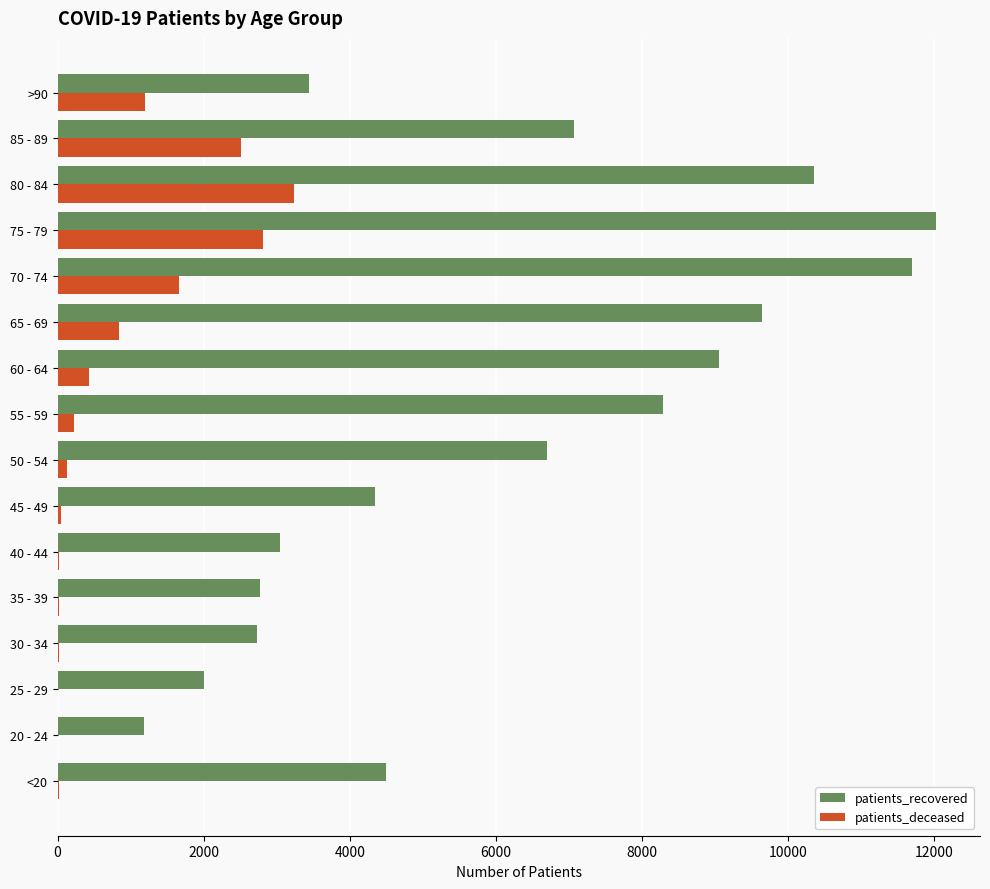

At which category is the sum across all series the highest?

75 - 79